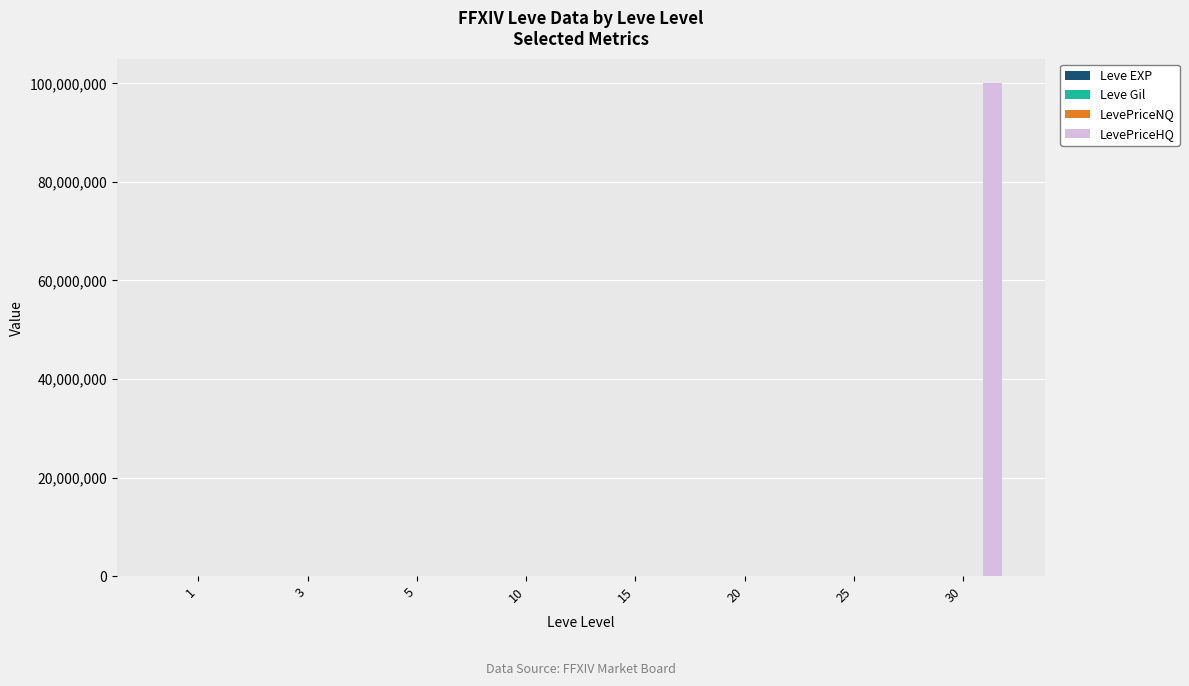

What is the greatest value displayed?

100001240